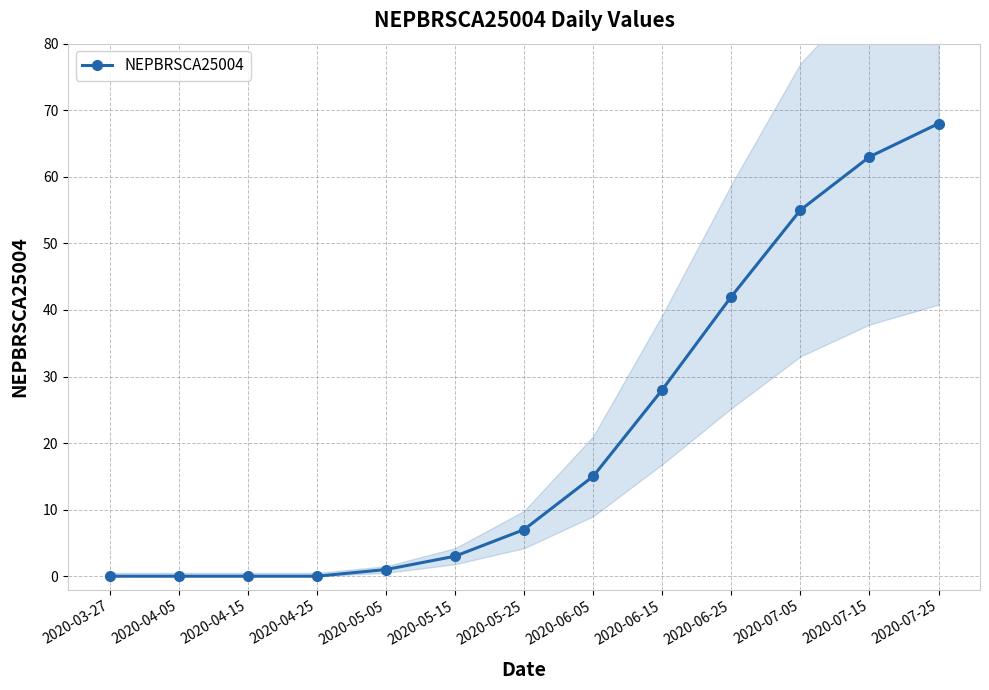

At which category does the chart reach its minimum across all series?

2020-03-27